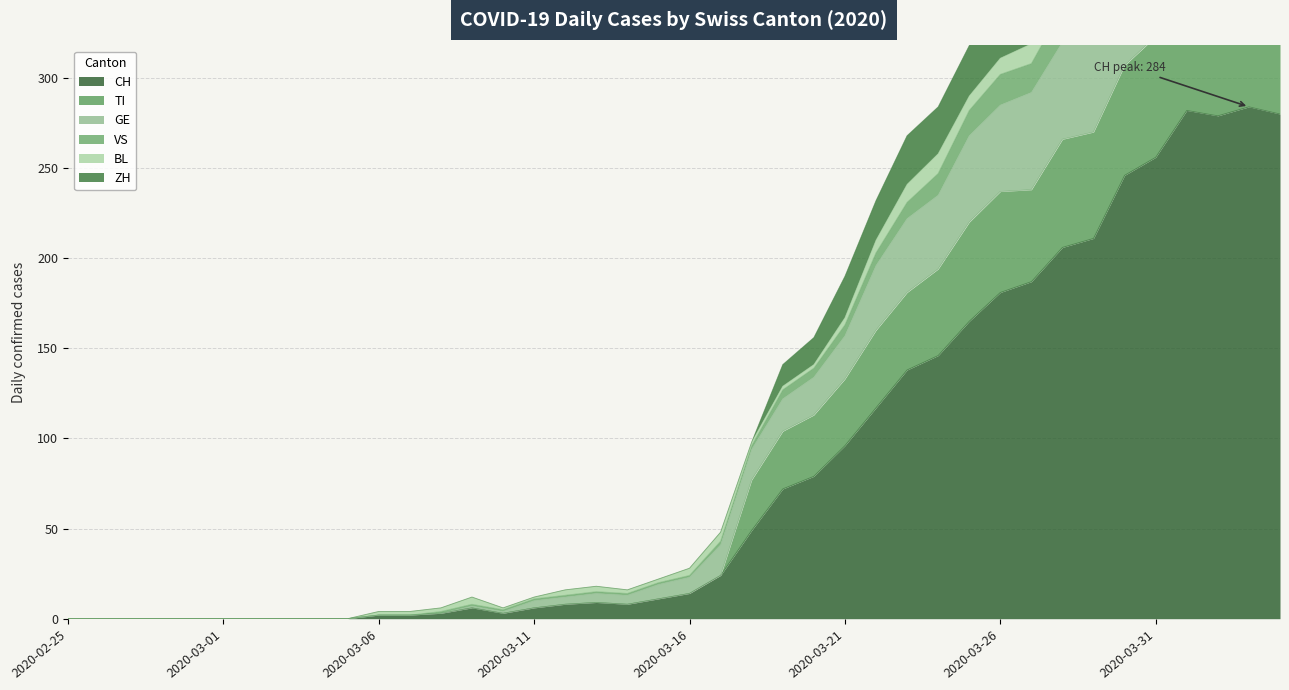

What position from the right is 2020-03-04?

32